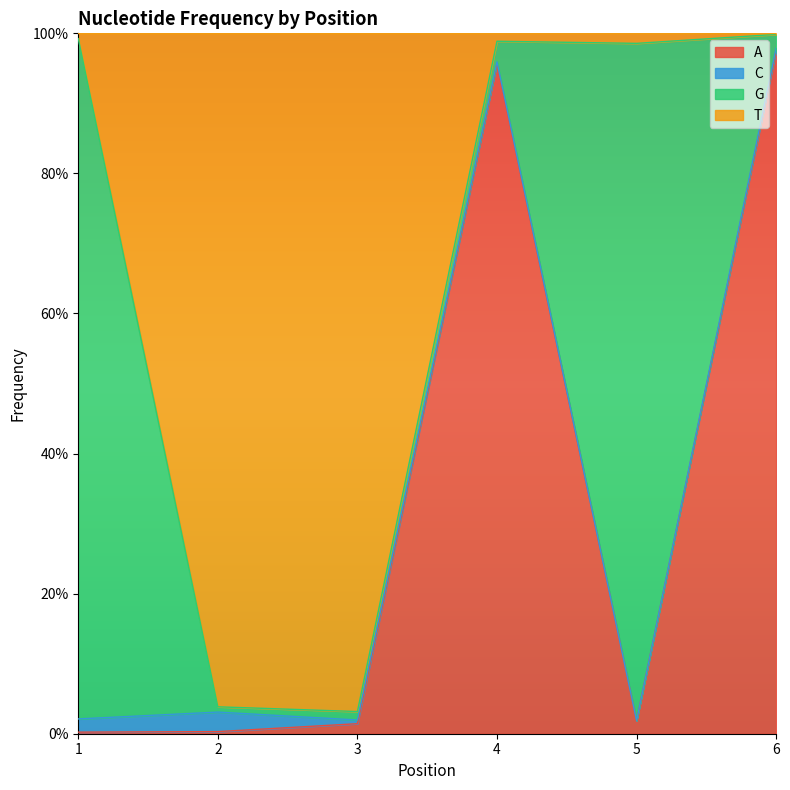

What is the value of the A point at the 6th from the left?

1.0